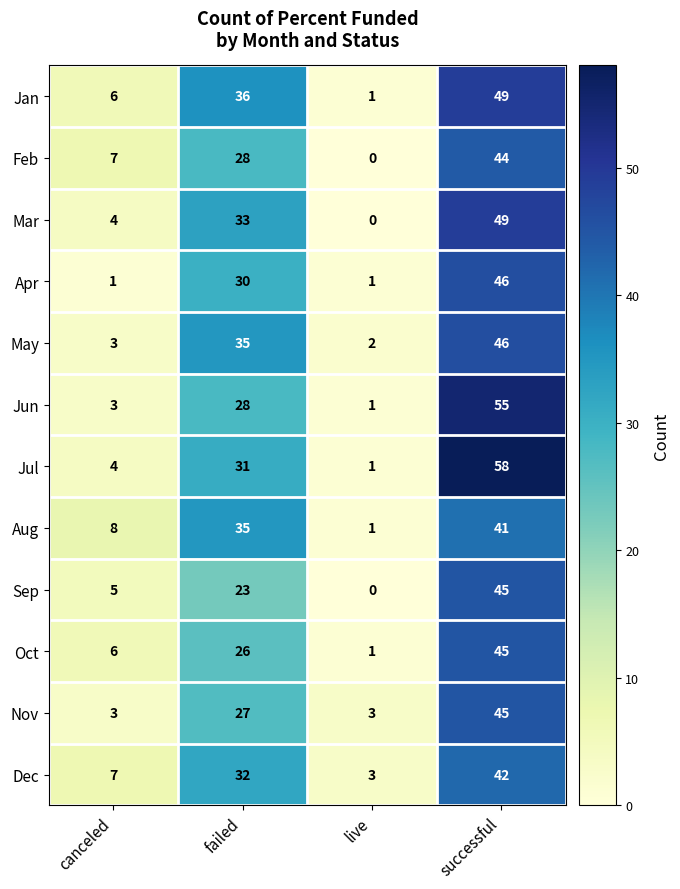

Which series has the largest total across all categories?

Jul